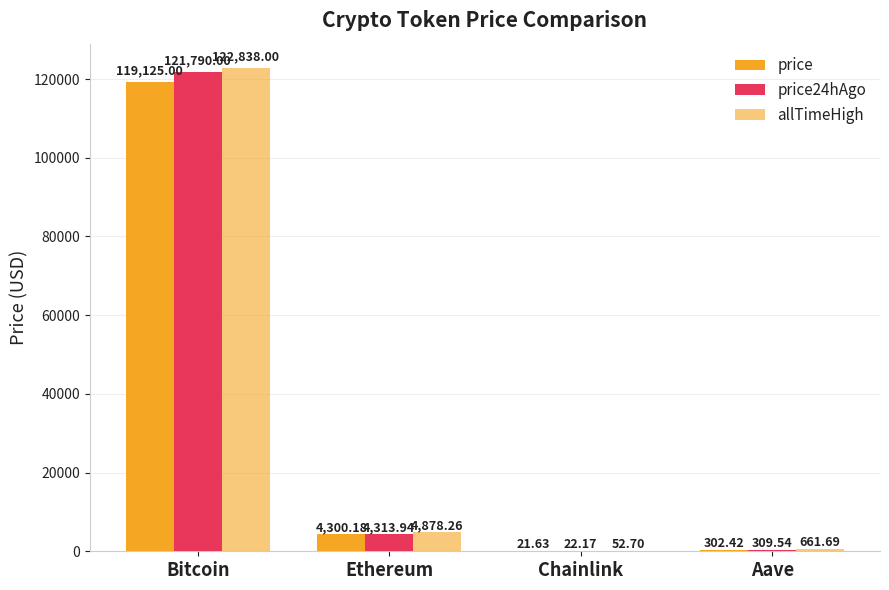

At which category is the sum across all series the highest?

Bitcoin